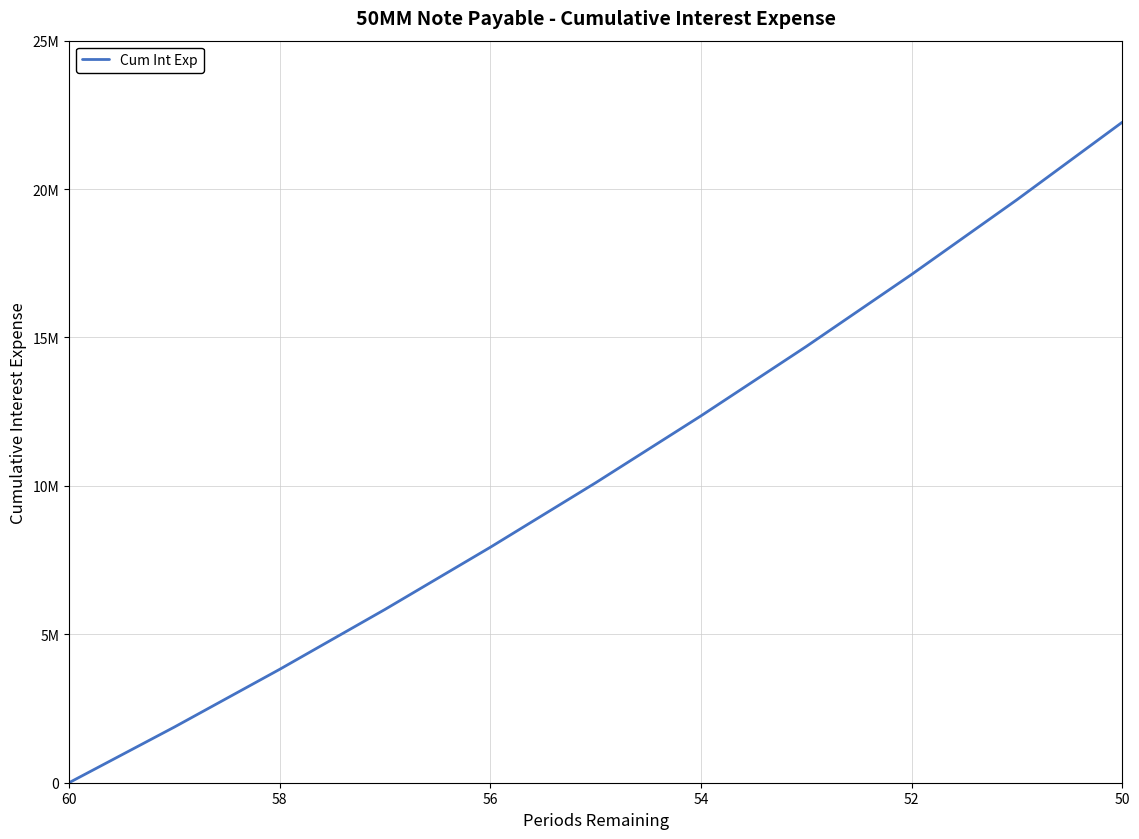

What value does the data have at 50?

22252197.1